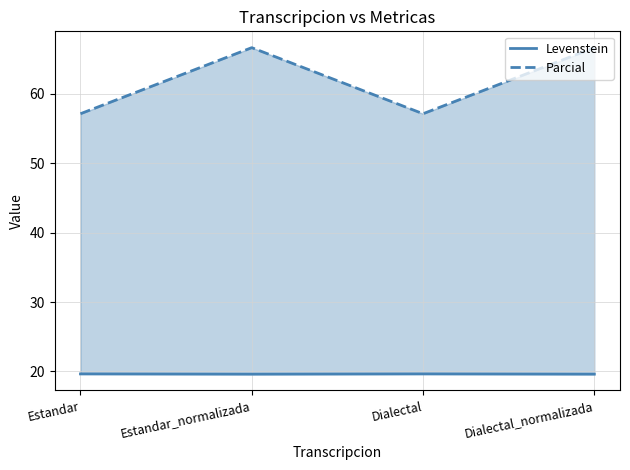

At which label does Levenstein reach its peak?

Estandar